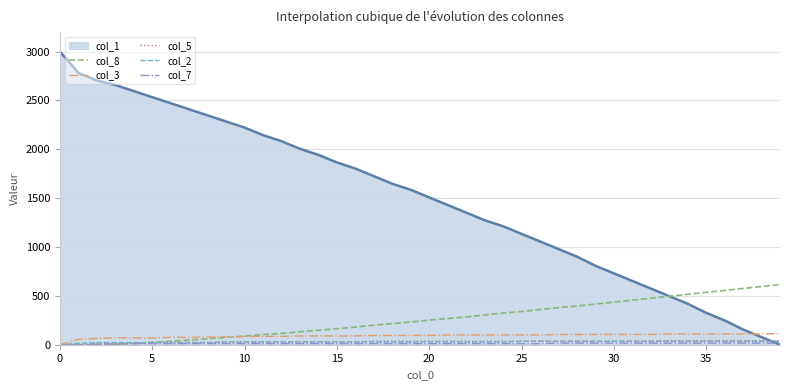

What is the sum of all col_5 values?

1242.0